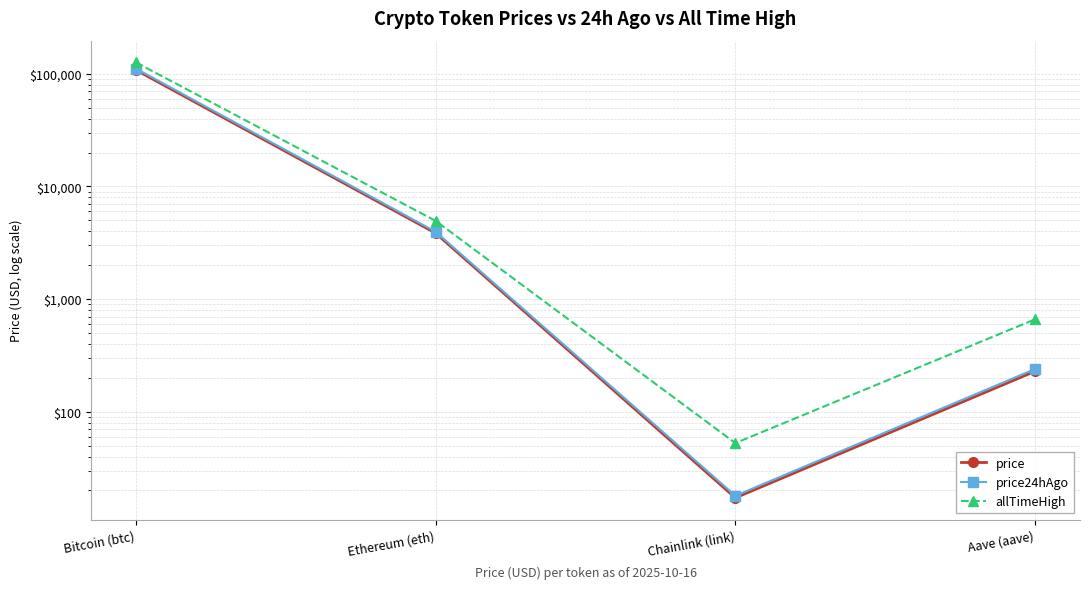

True or false: allTimeHigh and price intersect in this chart.

False